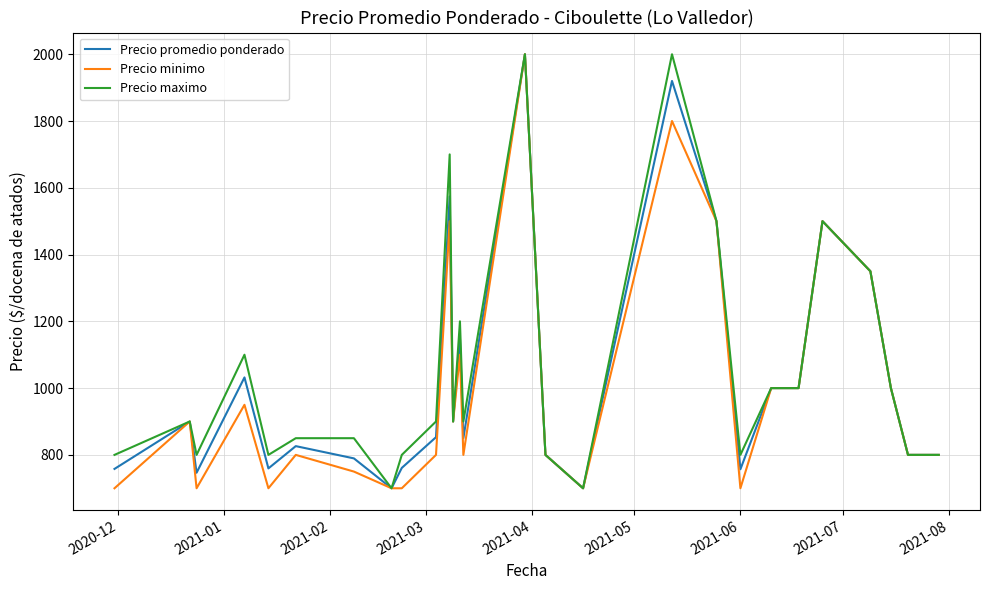

What is the maximum value for Precio minimo?

2000.0